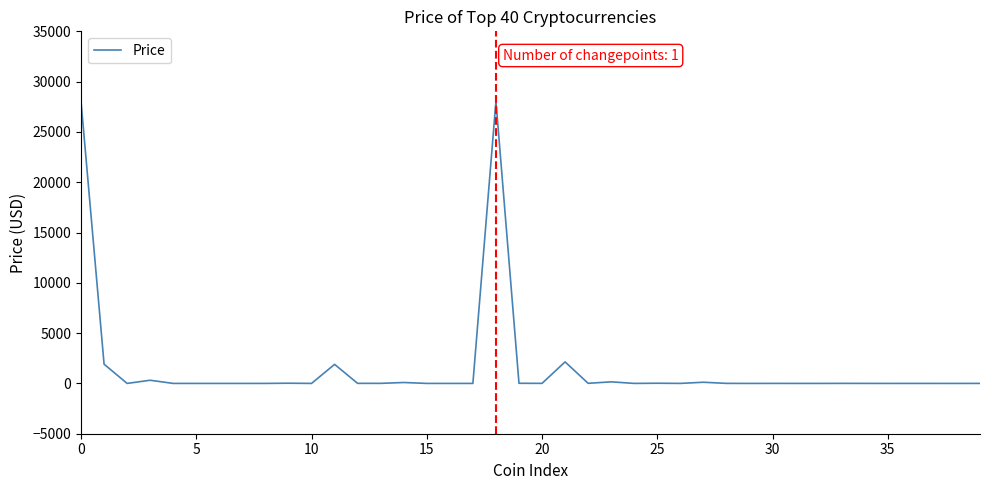

What is the maximum value shown in the chart?

28060.1